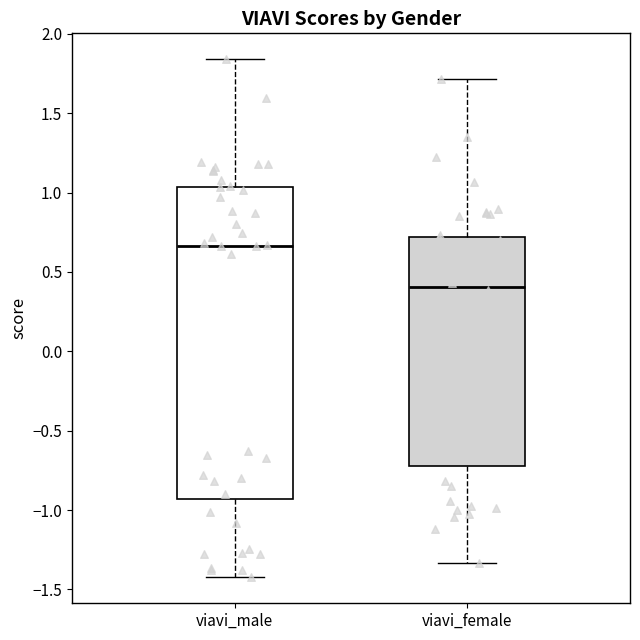

Which box is the tallest, from its lower edge to its upper edge?

viavi_male